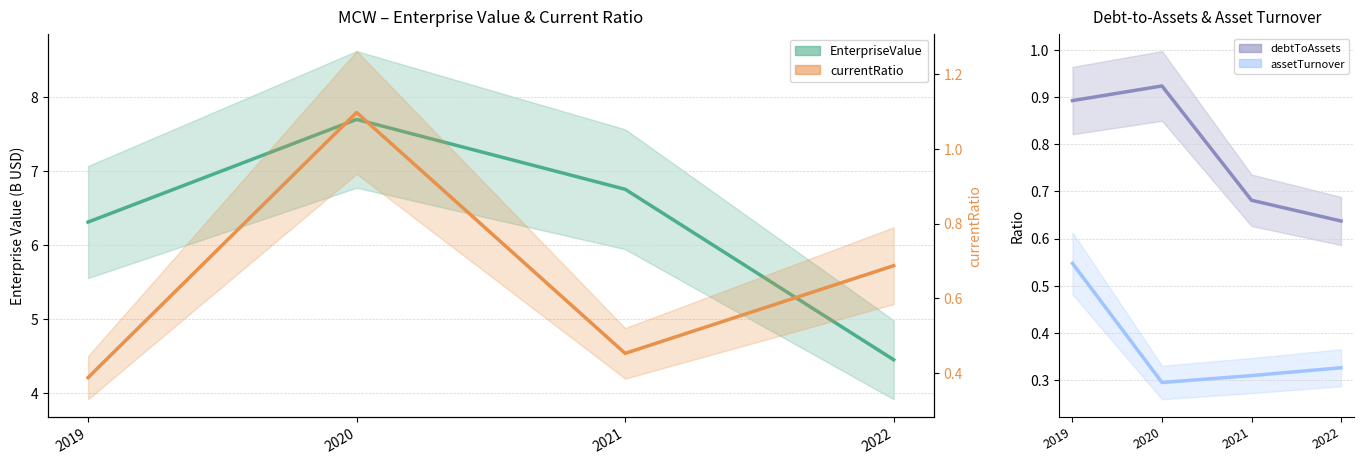

Which series has the largest total across all categories?

EnterpriseValue